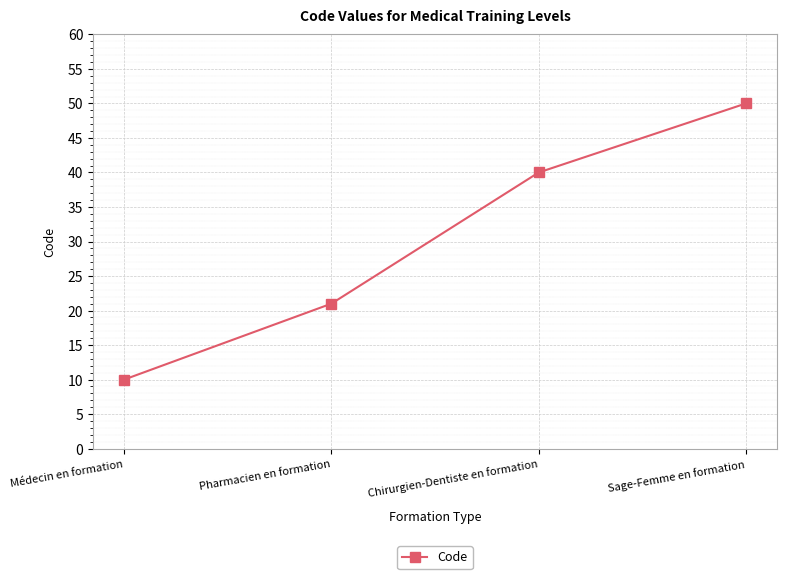

How many distinct data groups are displayed?

1